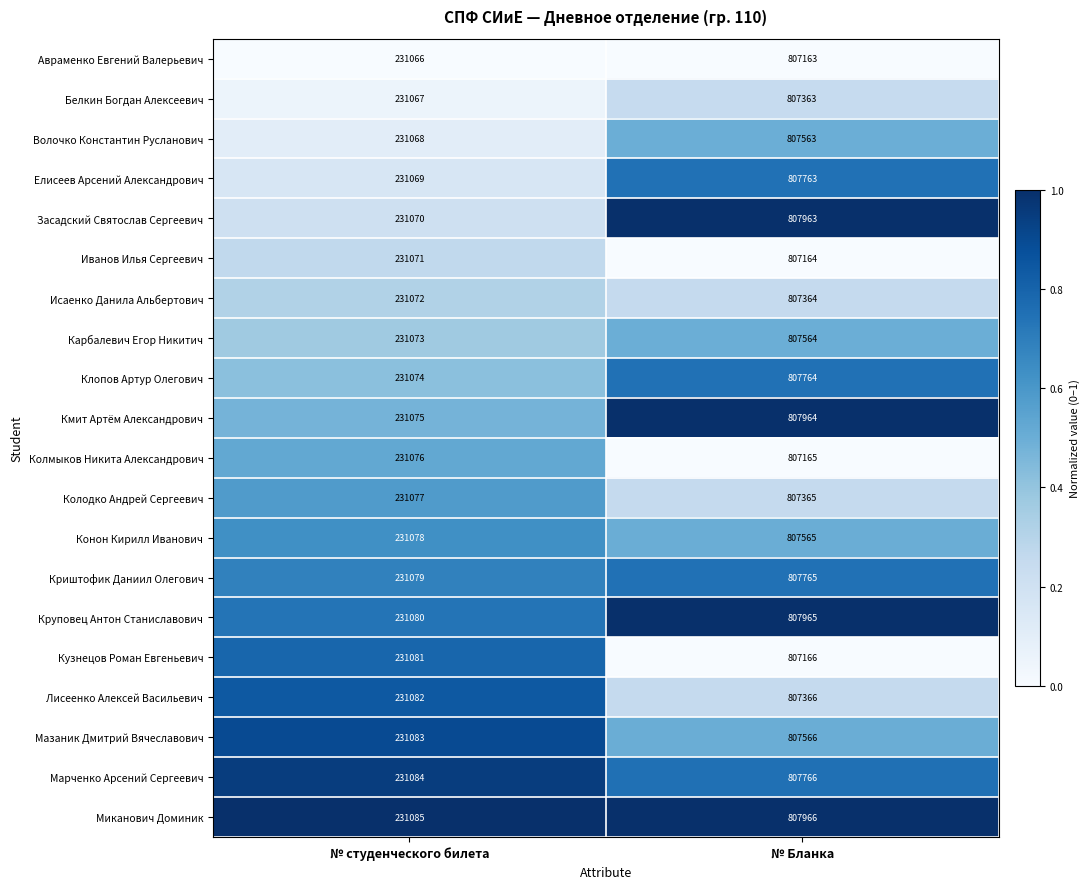

Which label corresponds to the smallest value in the chart?

№ студенческого билета